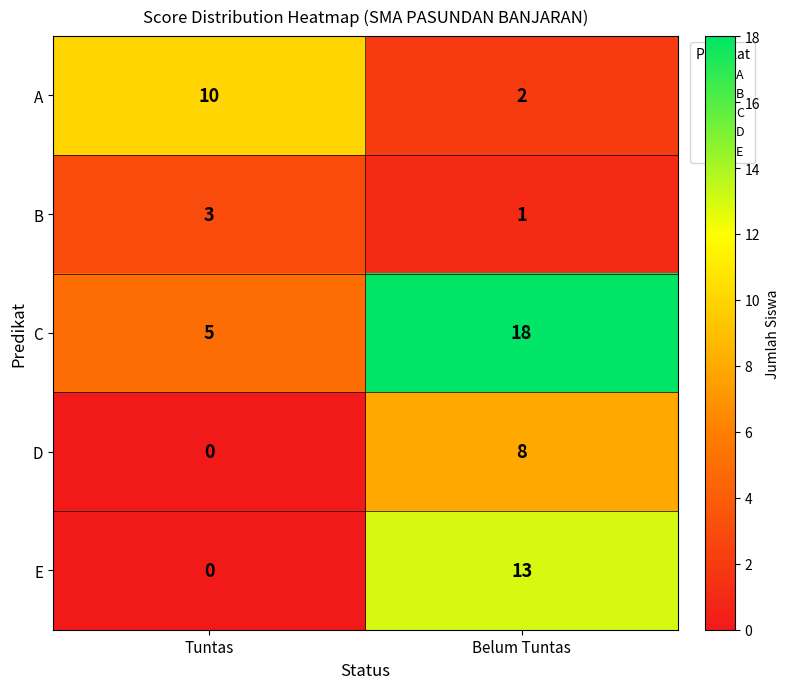

Reading left to right, what are all the values shown in this chart?

A: Tuntas=10	Belum Tuntas=2
B: Tuntas=3	Belum Tuntas=1
C: Tuntas=5	Belum Tuntas=18
D: Tuntas=0	Belum Tuntas=8
E: Tuntas=0	Belum Tuntas=13